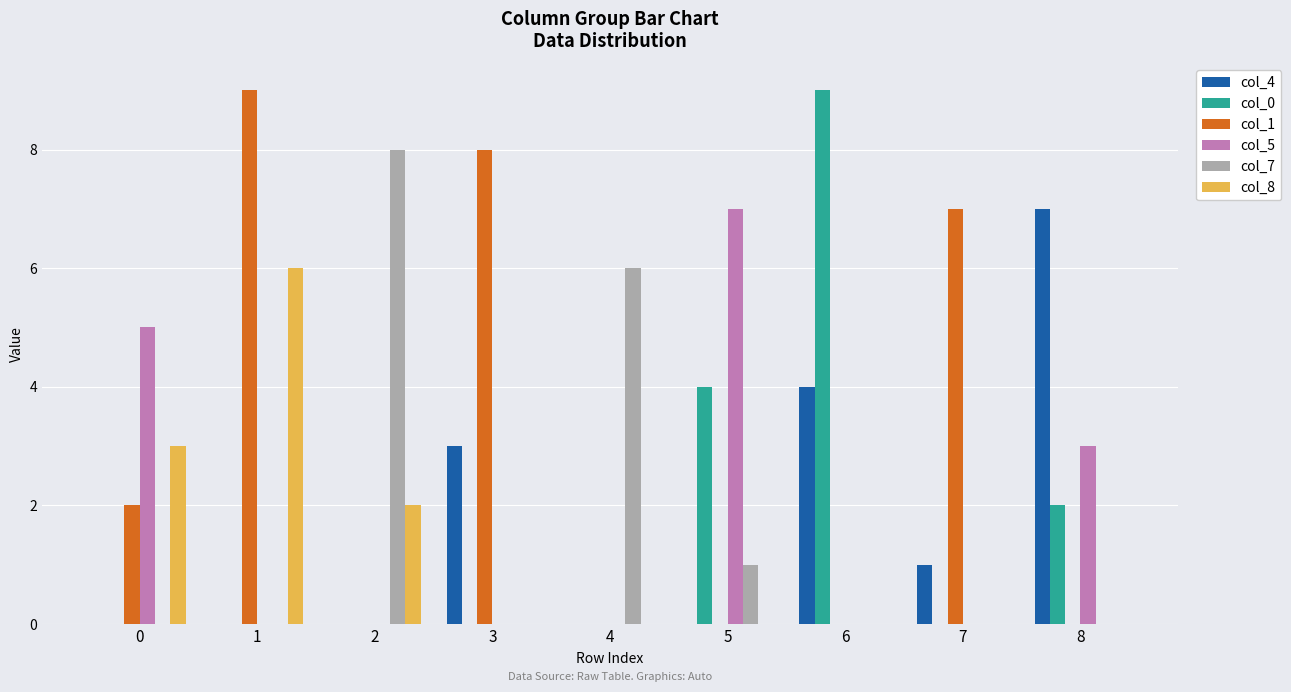

At which label is col_7 closest to 4?

4